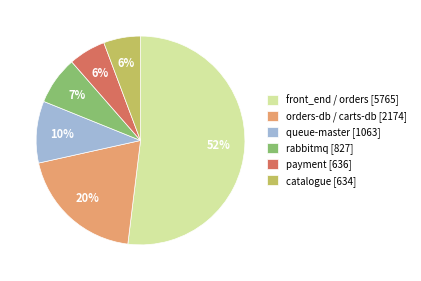

True or false: rabbitmq [827] accounts for 17% of the total.

False